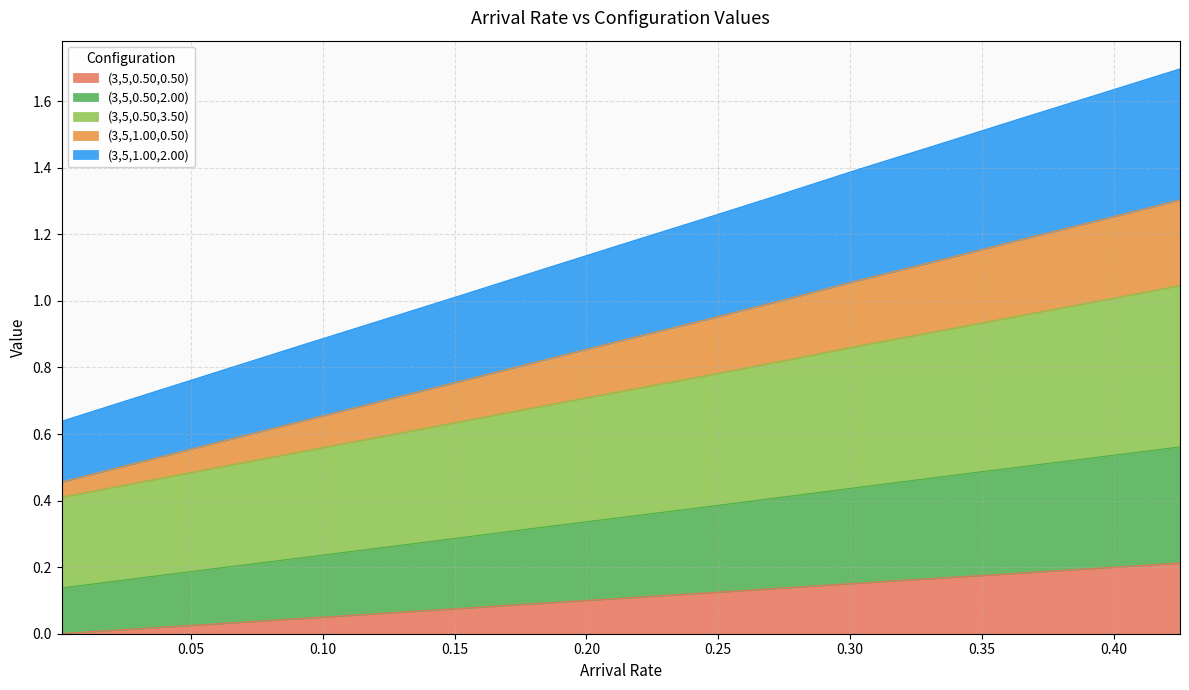

Reading right to left, transcribe all the data shown in this chart.

arrival rate: 0.42510101=1.7	0.394808081=1.6	0.364515152=1.5	0.334222222=1.5	0.303929293=1.4	0.273636364=1.3	0.243343434=1.2	0.213050505=1.2	0.182757576=1.1	0.152464647=1.0	0.122171717=0.9	0.091878788=0.9	0.061585859=0.8	0.031292929=0.7	0.001=0.6
(3,5,0.50,0.50): 0.42510101=0.2	0.394808081=0.2	0.364515152=0.2	0.334222222=0.2	0.303929293=0.2	0.273636364=0.1	0.243343434=0.1	0.213050505=0.1	0.182757576=0.1	0.152464647=0.1	0.122171717=0.1	0.091878788=0.0	0.061585859=0.0	0.031292929=0.0	0.001=0.0
(3,5,0.50,2.00): 0.42510101=0.6	0.394808081=0.5	0.364515152=0.5	0.334222222=0.5	0.303929293=0.4	0.273636364=0.4	0.243343434=0.4	0.213050505=0.3	0.182757576=0.3	0.152464647=0.3	0.122171717=0.3	0.091878788=0.2	0.061585859=0.2	0.031292929=0.2	0.001=0.1
(3,5,0.50,3.50): 0.42510101=1.0	0.394808081=1.0	0.364515152=1.0	0.334222222=0.9	0.303929293=0.9	0.273636364=0.8	0.243343434=0.8	0.213050505=0.7	0.182757576=0.7	0.152464647=0.6	0.122171717=0.6	0.091878788=0.5	0.061585859=0.5	0.031292929=0.5	0.001=0.4
(3,5,1.00,0.50): 0.42510101=1.3	0.394808081=1.2	0.364515152=1.2	0.334222222=1.1	0.303929293=1.1	0.273636364=1.0	0.243343434=0.9	0.213050505=0.9	0.182757576=0.8	0.152464647=0.8	0.122171717=0.7	0.091878788=0.6	0.061585859=0.6	0.031292929=0.5	0.001=0.5